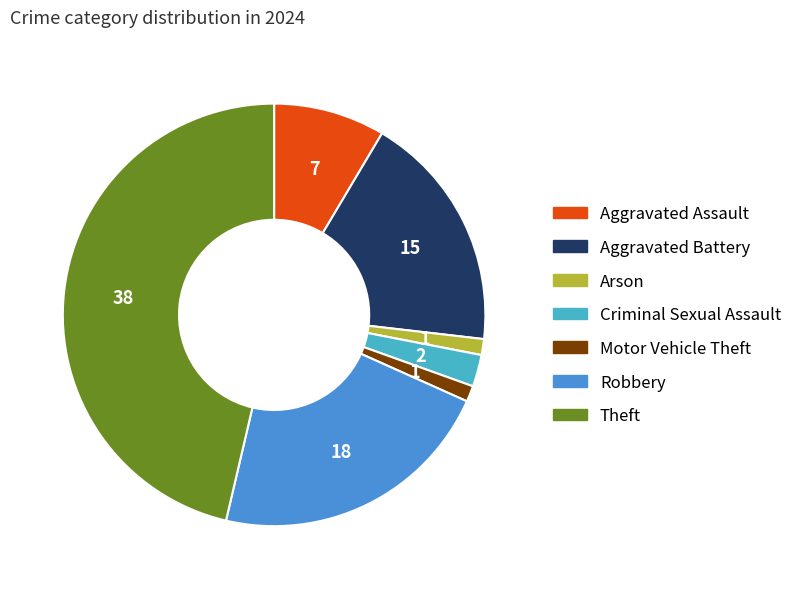

What is the ratio of the value at Arson to the value at Criminal Sexual Assault?

0.5